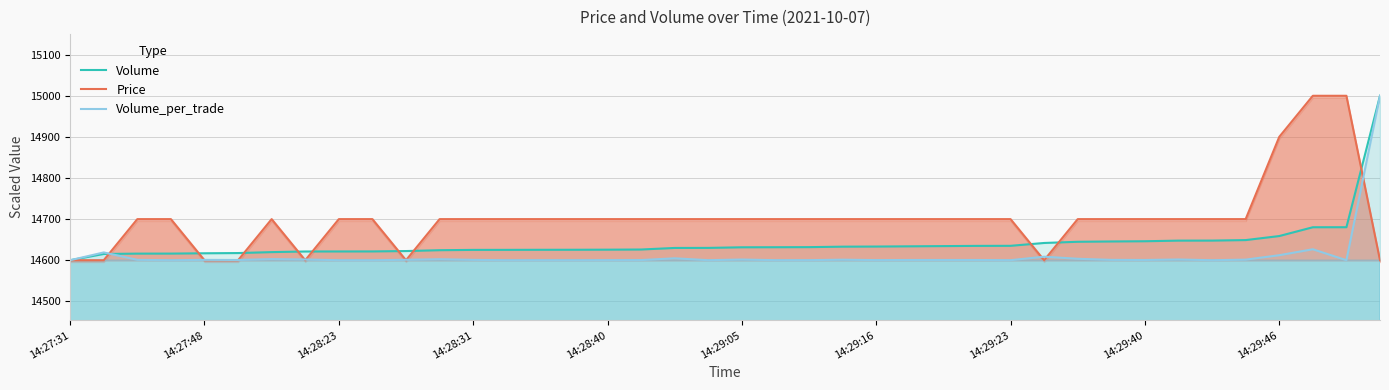

True or false: Volume has a value of 14658.8 at 14:29:46.

True